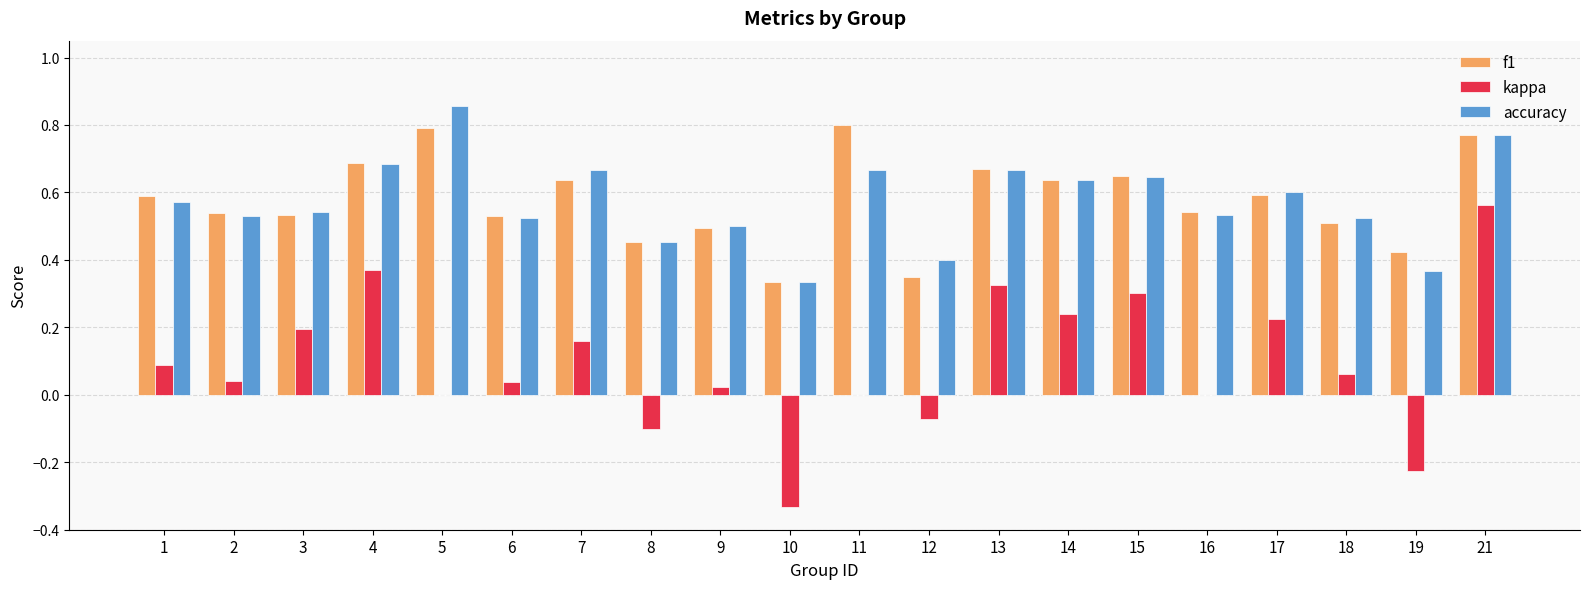

The value of accuracy at 16 is 0.2. True or false?

False